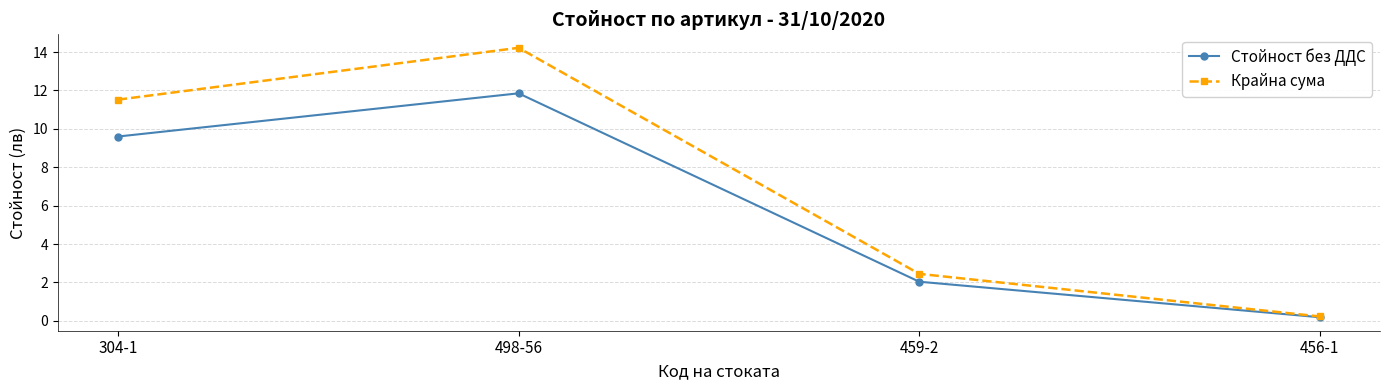

At which category is the sum across all series the highest?

498-56